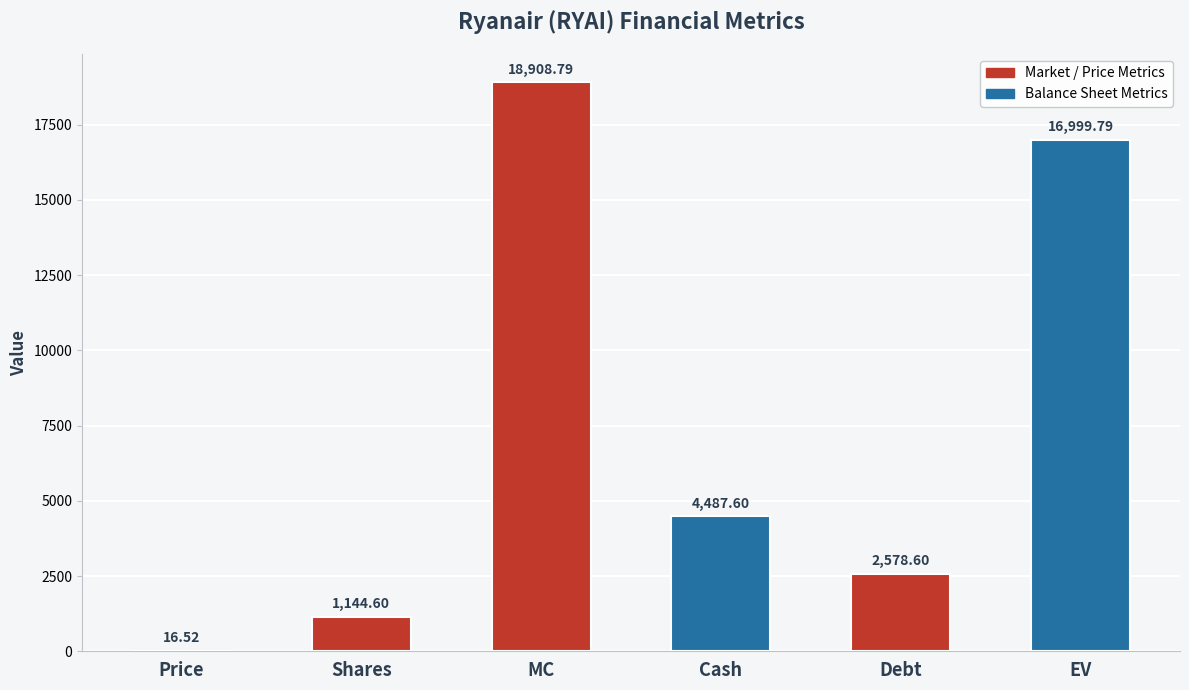

Reading right to left, extract all data points from this chart.

EV=16999.8	Debt=2578.6	Cash=4487.6	MC=18908.8	Shares=1144.6	Price=16.5